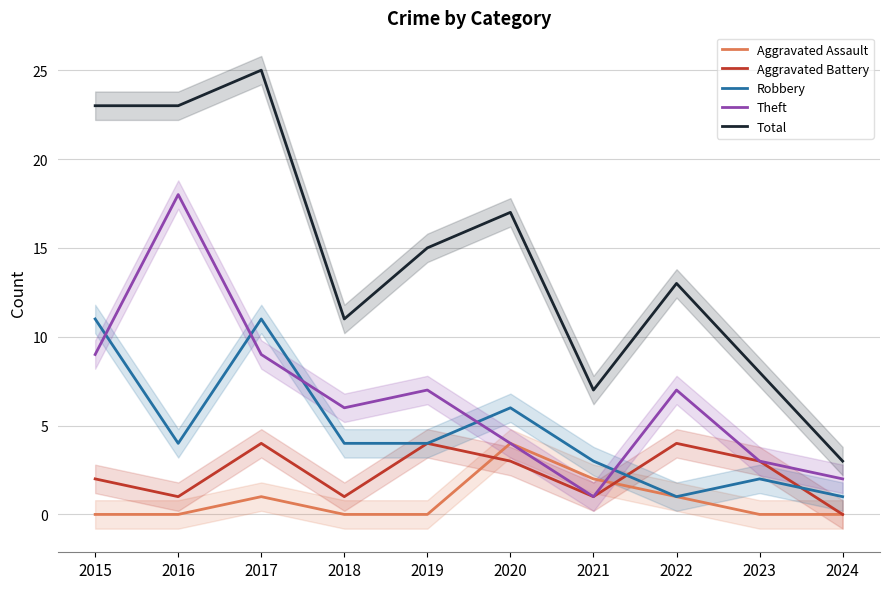

Which category has the lowest value in the Total series?

2024